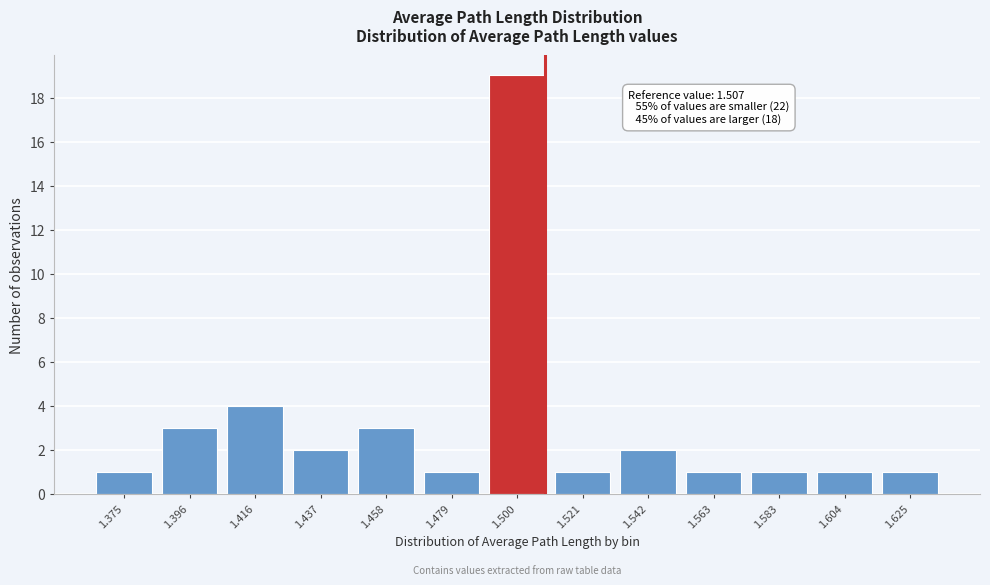

Reading left to right, extract all data points from this chart.

1	3	4	2	3	1	19	1	2	1	1	1	1